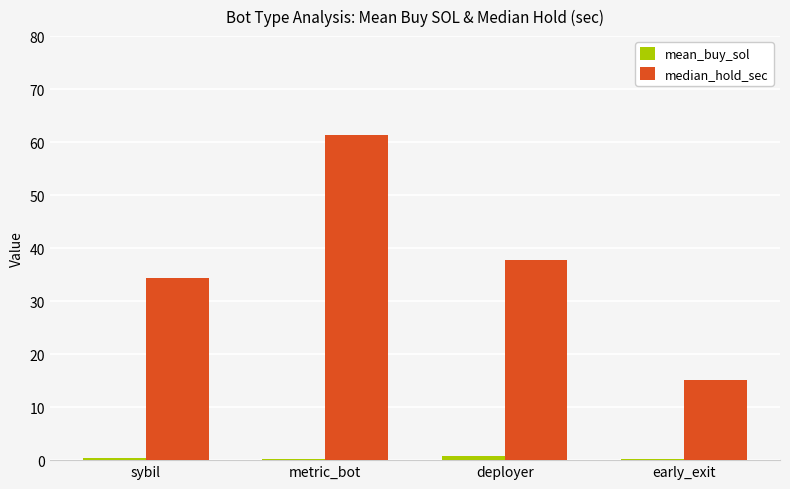

What position from the left is early_exit?

4